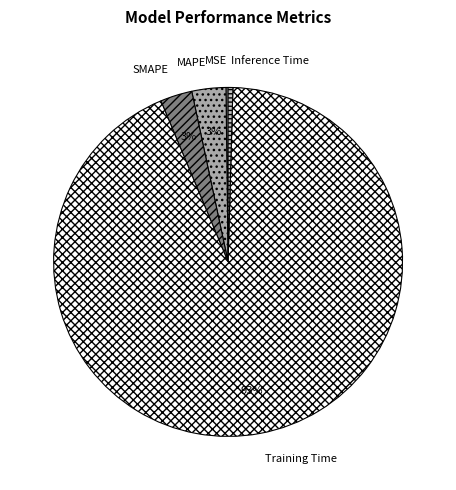

To the nearest percent, what is the average slice percentage?

20%